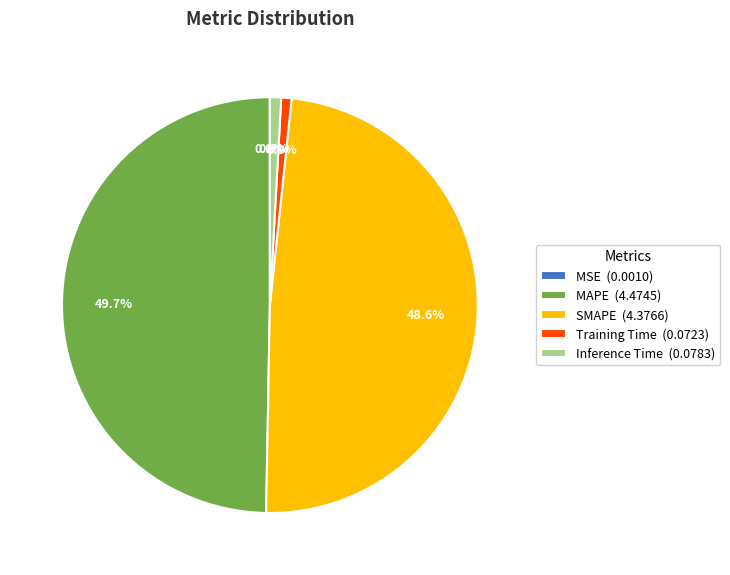

Which has a higher value, SMAPE (4.3766) or MAPE (4.4745)?

MAPE (4.4745)